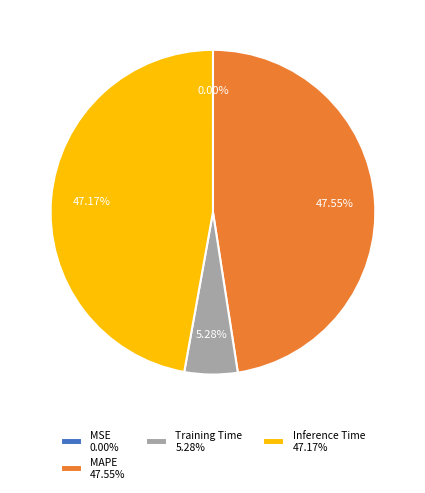

Is MAPE 47.55% the majority of the pie?

No